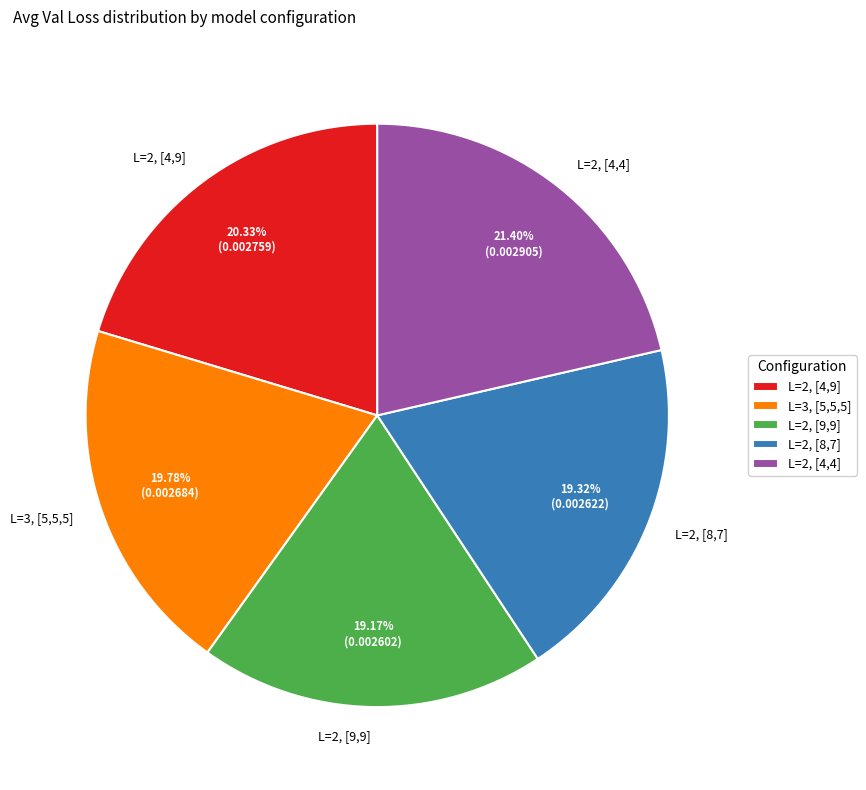

Rank the categories by value from lowest to highest.

L=2, [9,9], L=2, [8,7], L=3, [5,5,5], L=2, [4,9], L=2, [4,4]